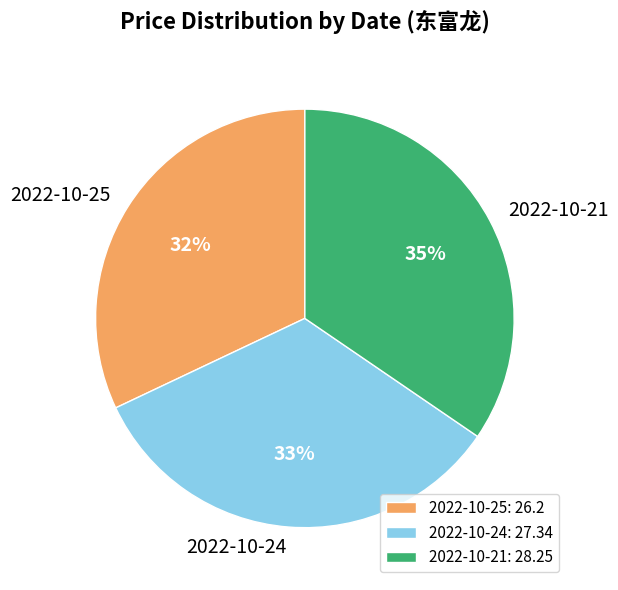

To the nearest percent, what portion does 2022-10-24 represent?

33%